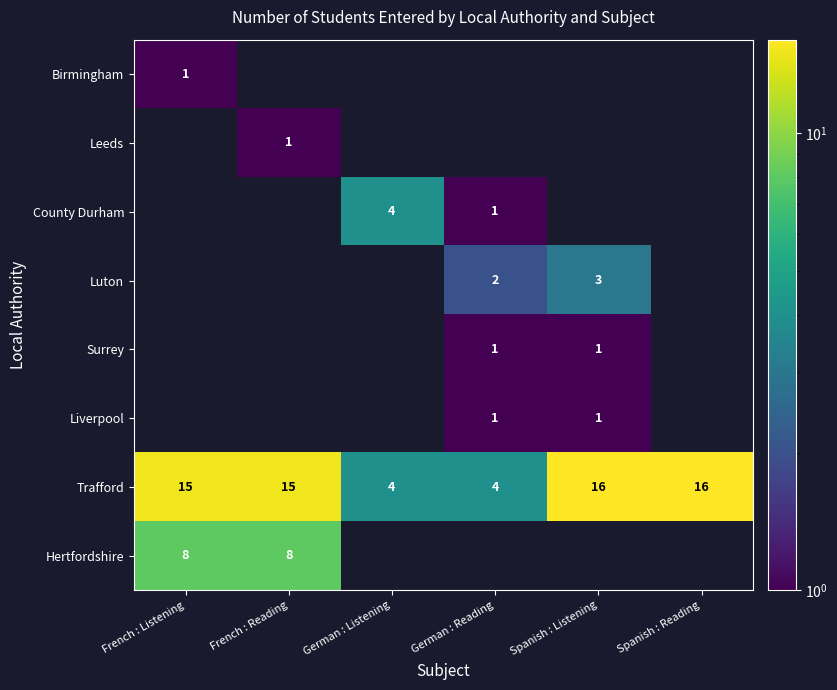

What value does the Birmingham series have at French : Listening?

1.0